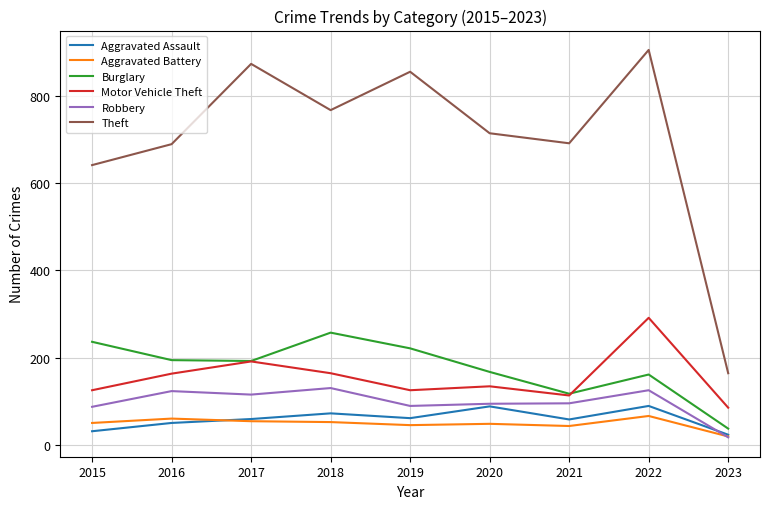

What is the greatest value displayed?

905